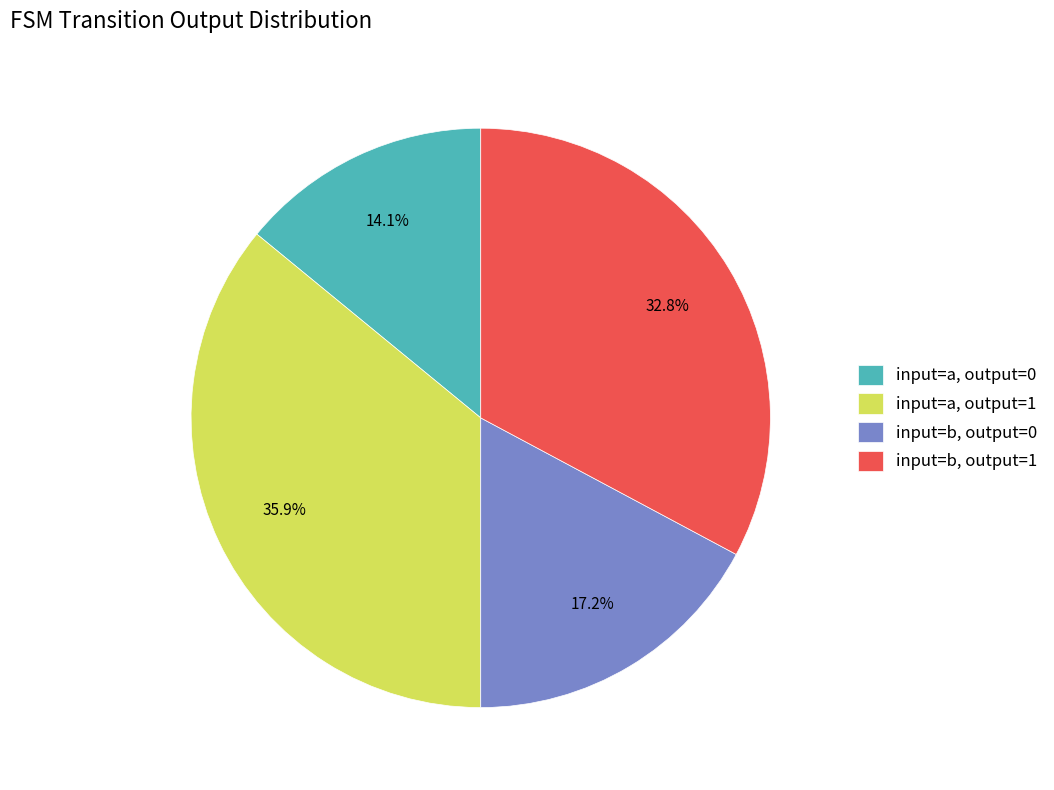

Is there a majority slice in this chart?

No